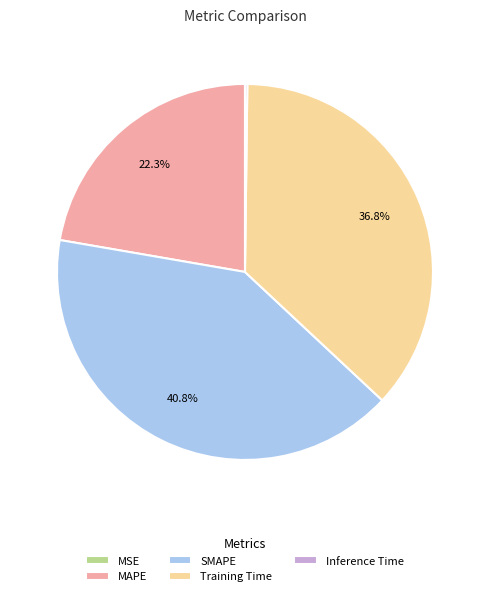

What portion of the pie excludes MAPE?

77.7%